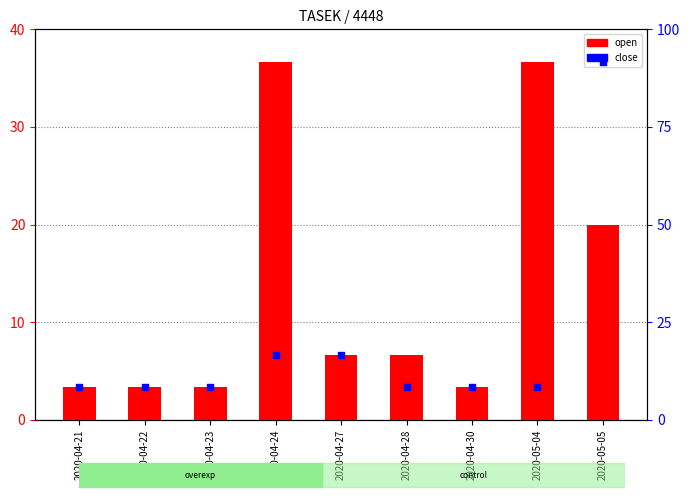

Which series has the largest Y range (max minus min)?

close